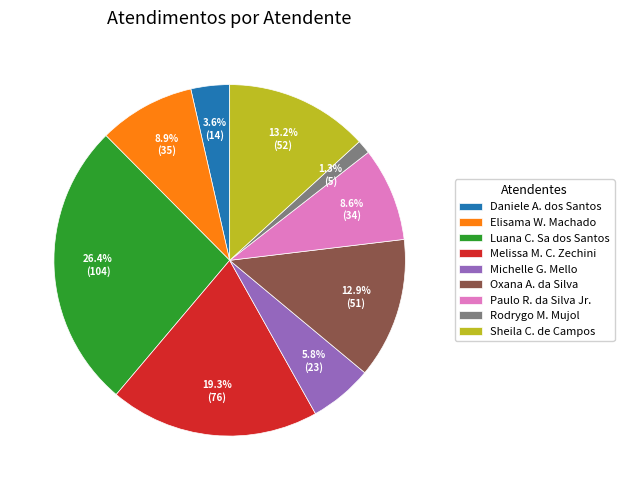

How much of the chart is everything except Michelle G. Mello?

94.2%